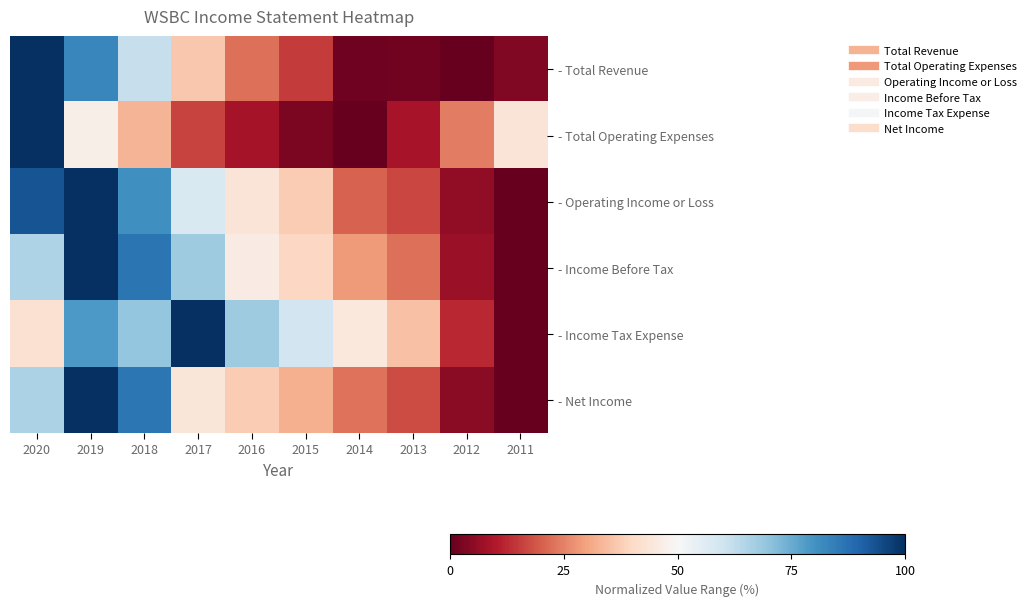

Which has a higher value, 2013 or 2012?

2013